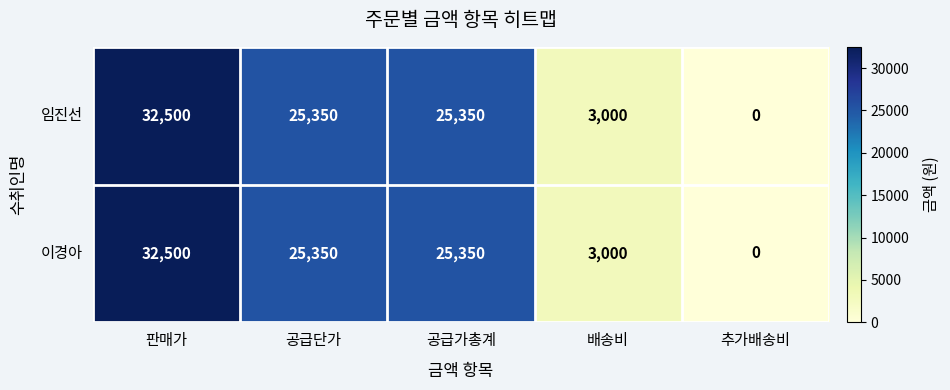

Read the 임진선 value at 배송비.

3000